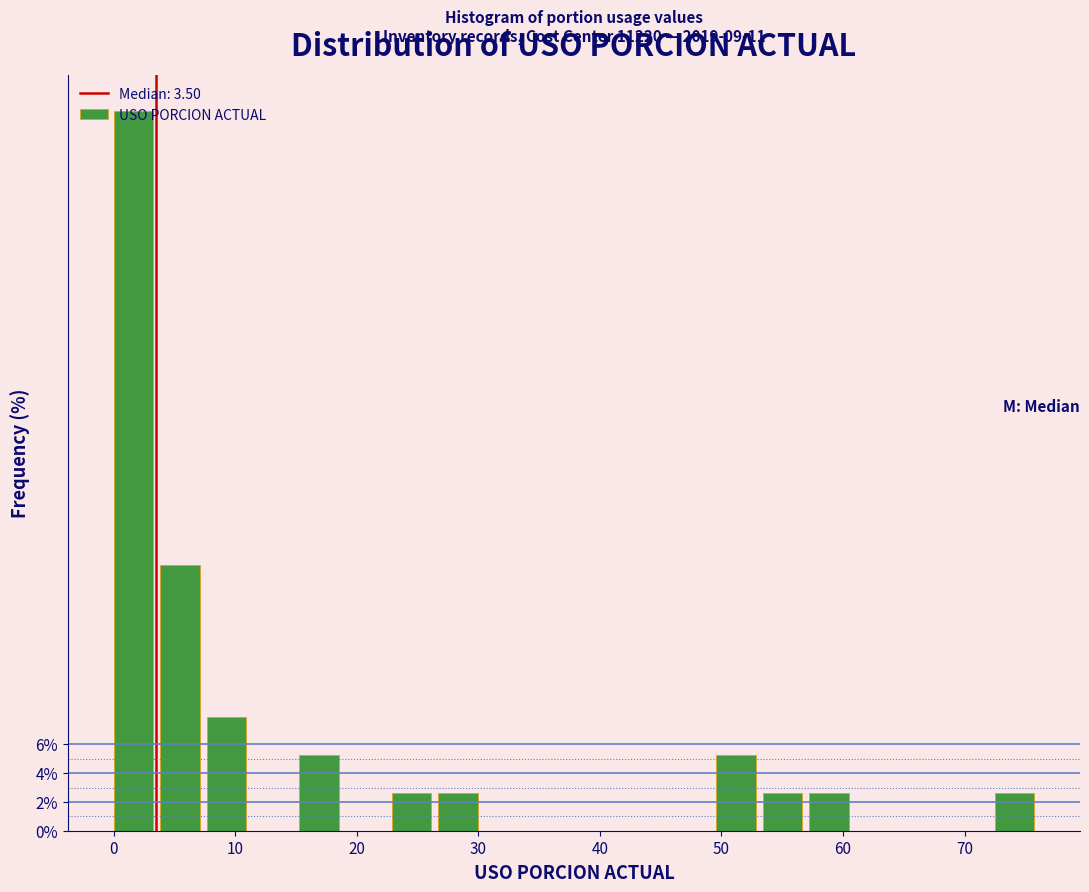

Around what value on the x-axis is the tallest bar? Give the approximate position of its centre, as read against the axis.

2